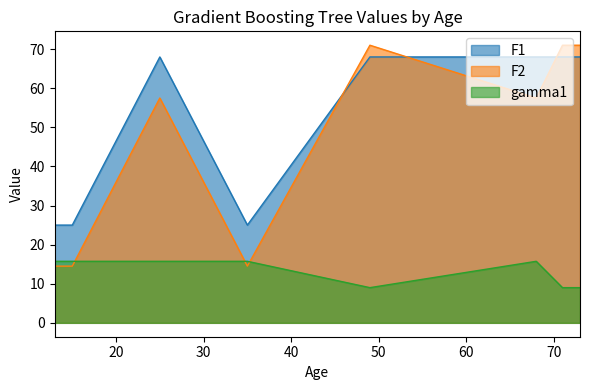

Reading left to right, extract all data points from this chart.

F1: 25.0	25.0	25.0	68.0	25.0	68.0	68.0	68.0	68.0
F2: 14.5	14.5	14.5	57.5	14.5	71.0	57.5	71.0	71.0
gamma1: 15.7	15.7	15.7	15.7	15.7	9.0	15.7	9.0	9.0